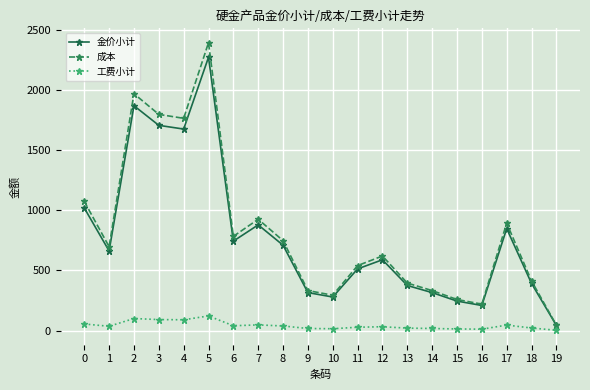

What is the average value of the 金价小计 series?

781.7